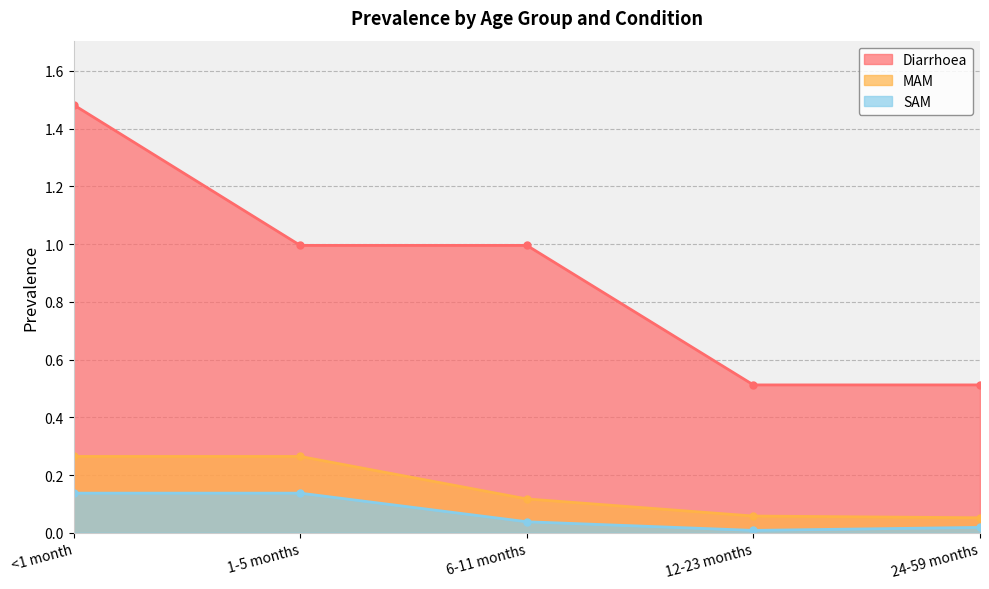

How many lines are shown in the chart?

3